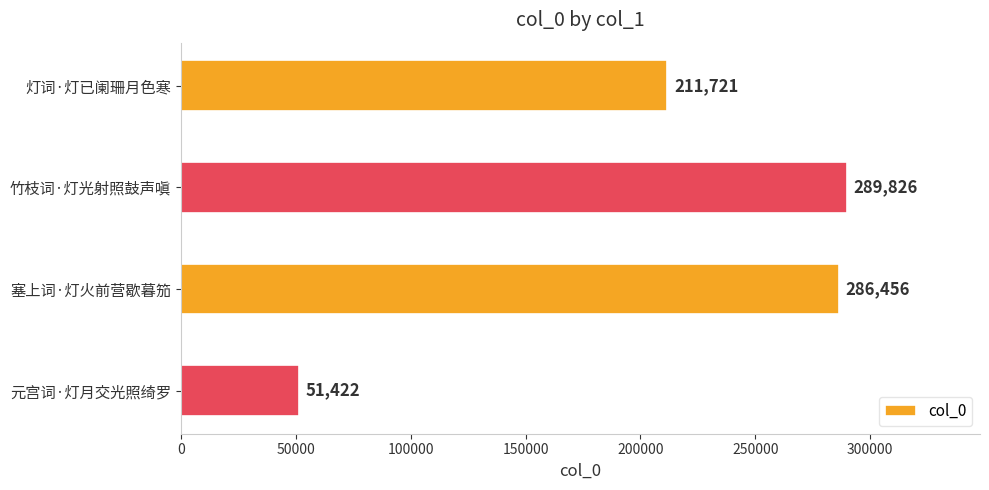

List the labels in order of value, smallest first.

元宫词·灯月交光照绮罗, 灯词·灯已阑珊月色寒, 塞上词·灯火前营歇暮笳, 竹枝词·灯光射照鼓声嗔